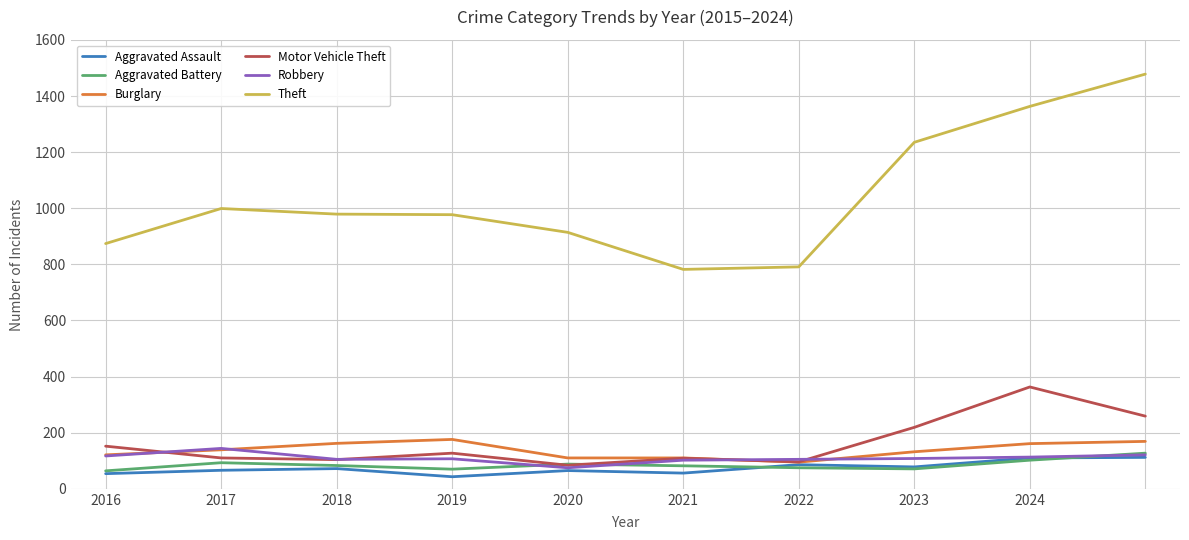

Which series has the largest total across all categories?

Theft